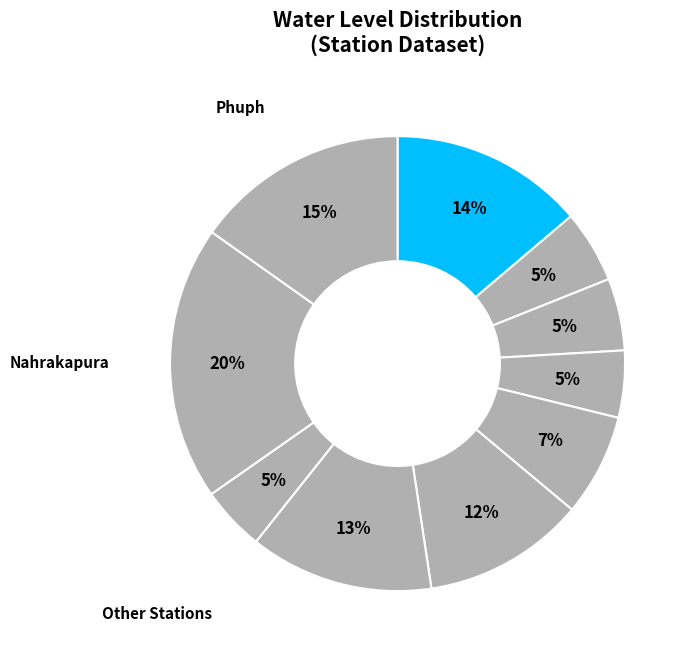

Is there any slice that represents more than half of the pie?

No